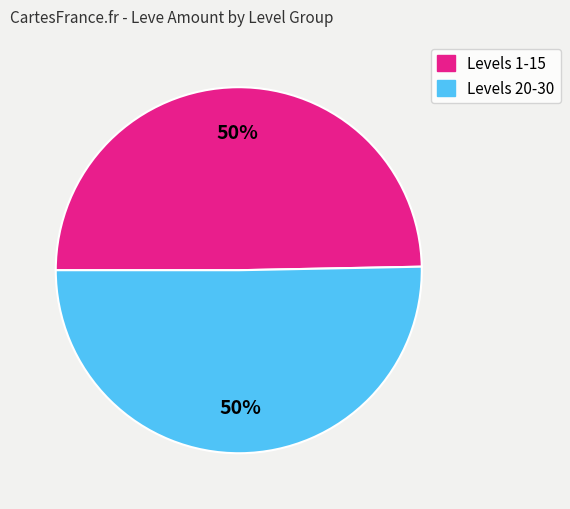

To the nearest percent, what is the average slice percentage?

50%